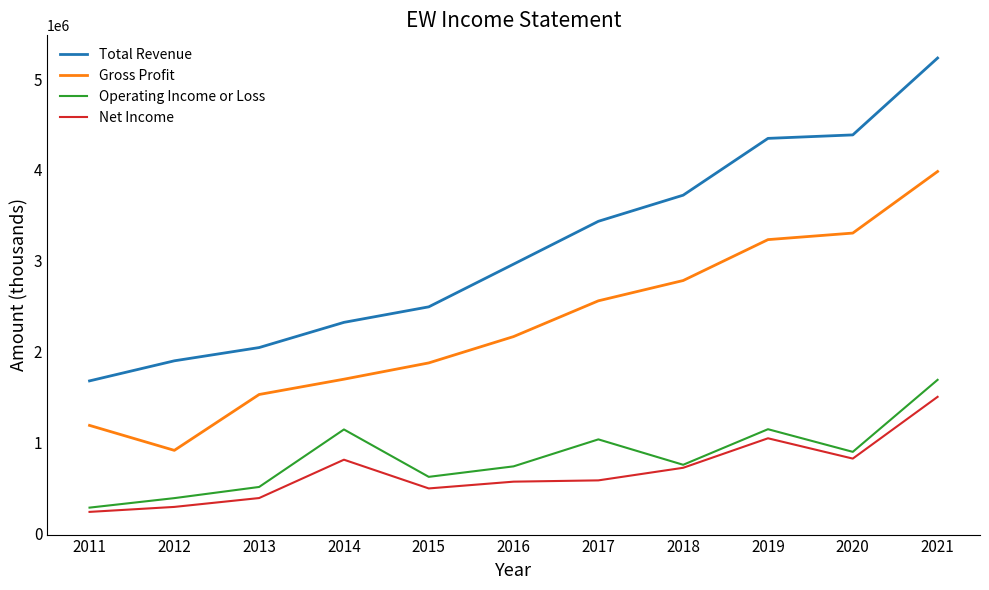

In Net Income, how many points are lower than both neighbors (excluding endpoints)?

2